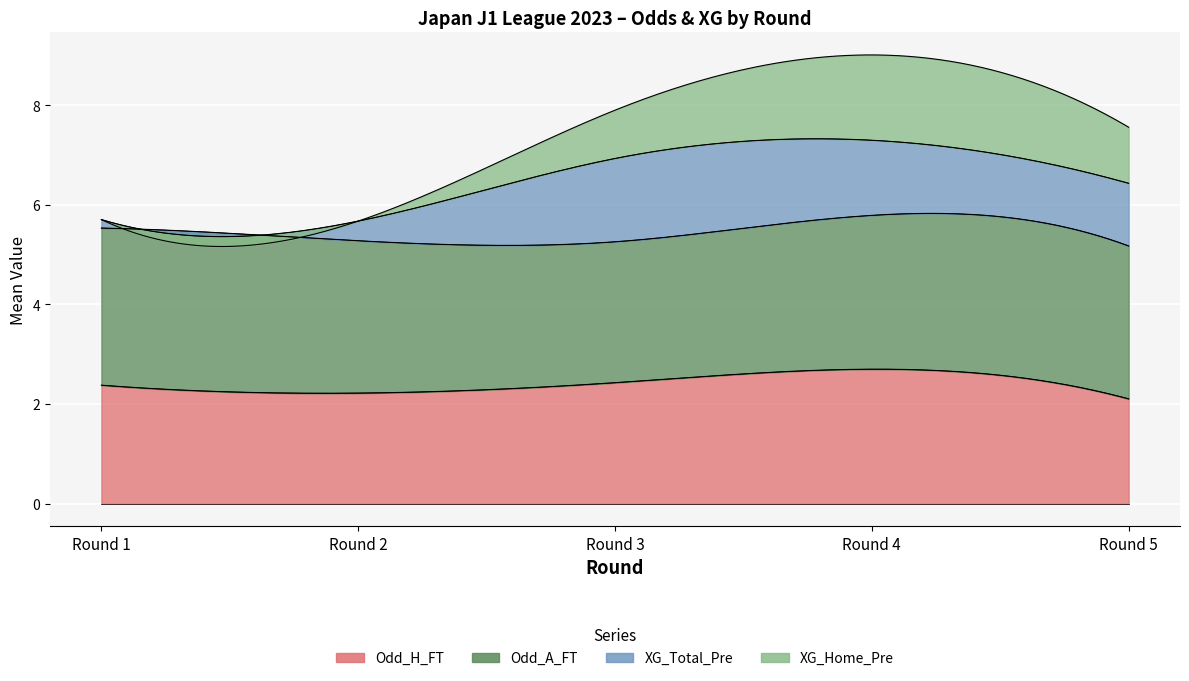

Count the Odd_H_FT values in the range 2 to 3.

5